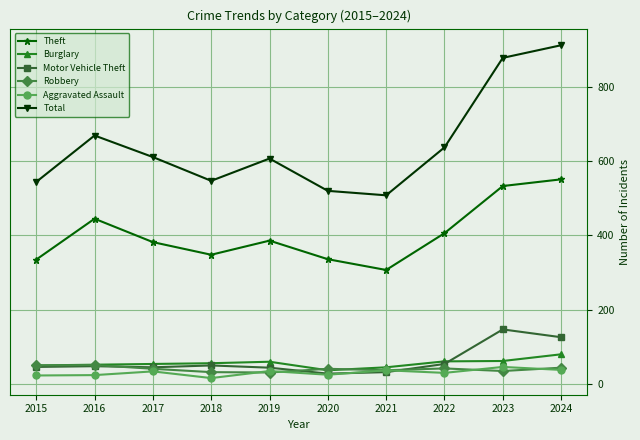

True or false: Robbery has more than 0 points higher than both neighbors.

True